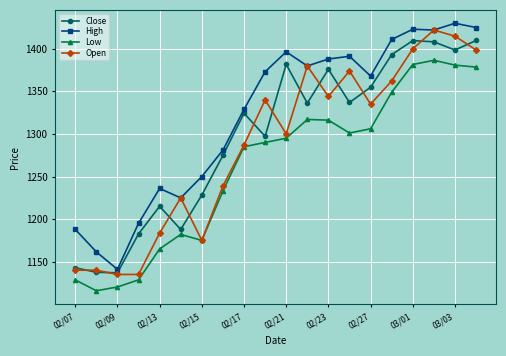

What is the difference between the maximum and second lowest values in the Low series?

266.2